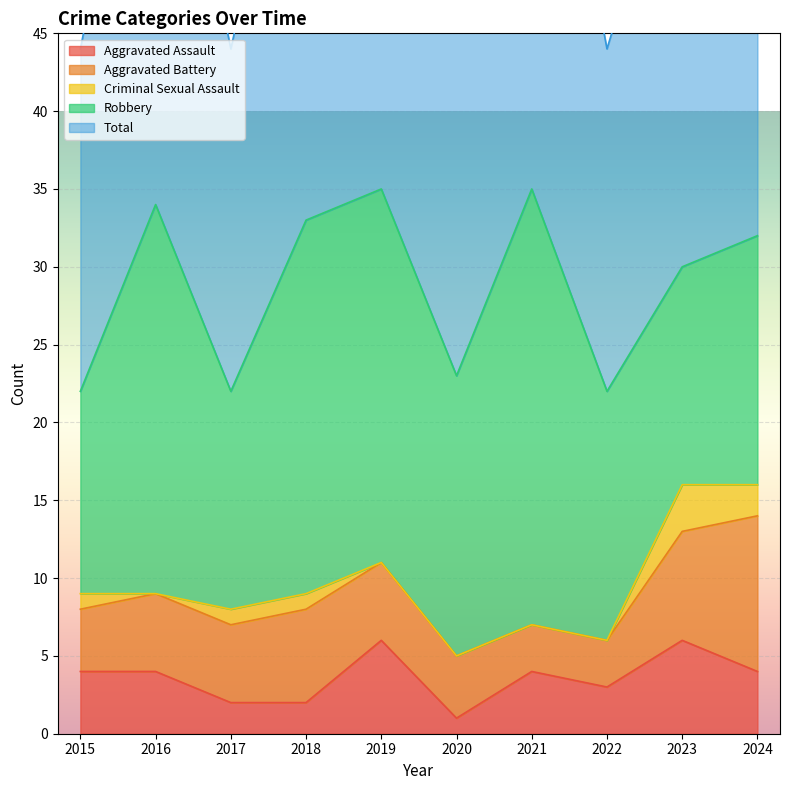

True or false: Aggravated Battery and Total cross at least once.

False